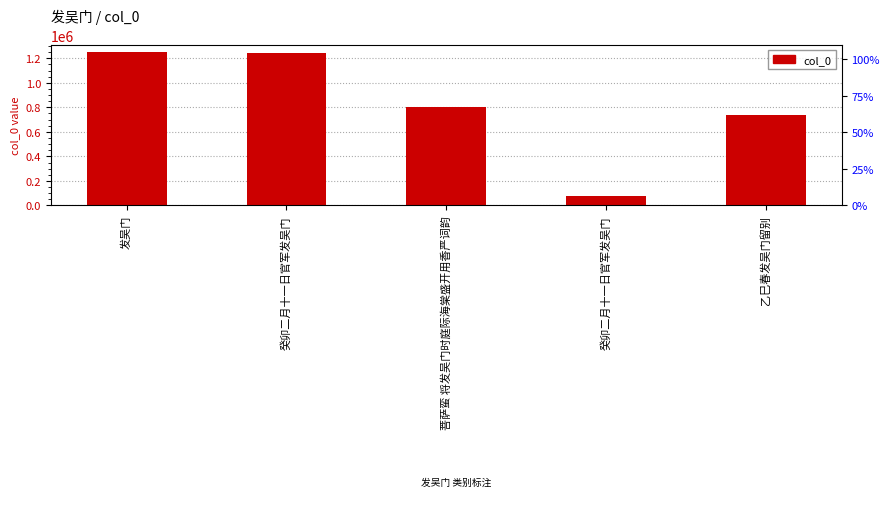

Is it true that the value at 癸卯二月十一日官军发吴门 is 119496?

False